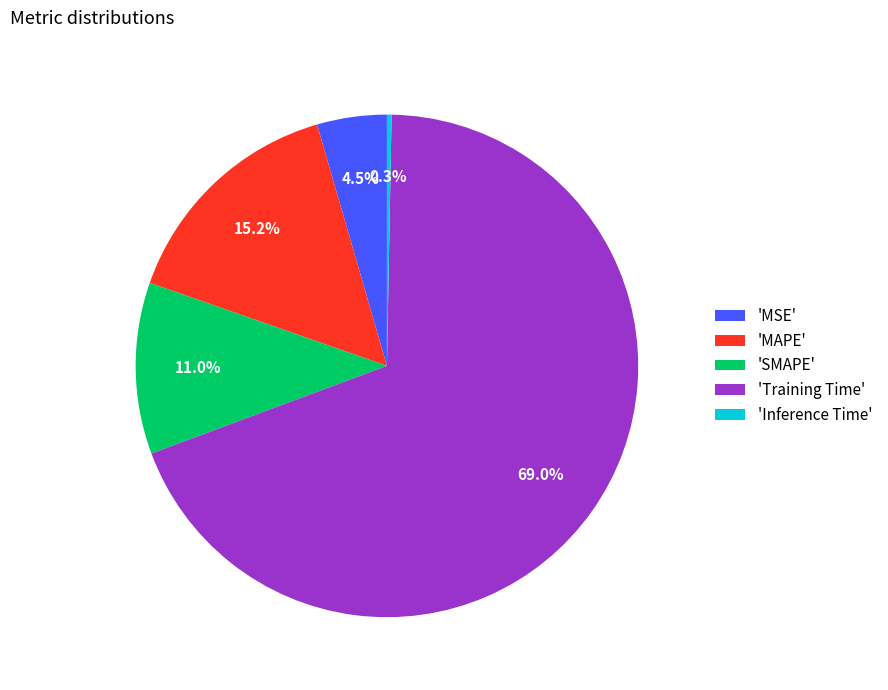

Which slice is the smallest?

'Inference Time'